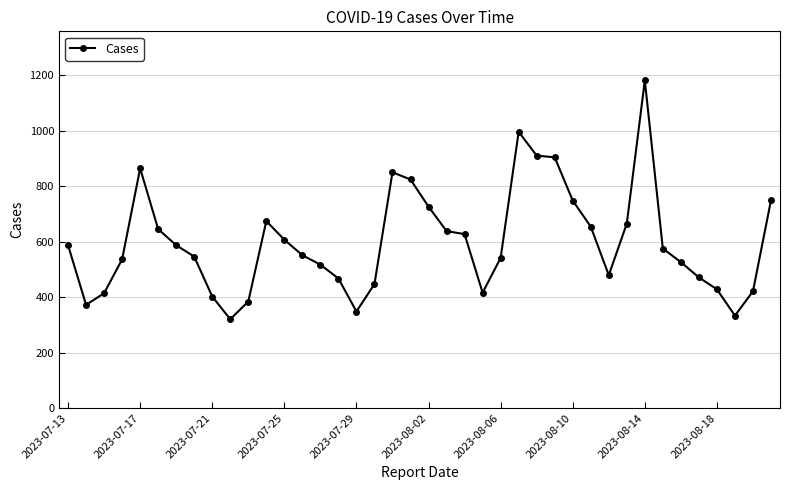

What is the average value?

598